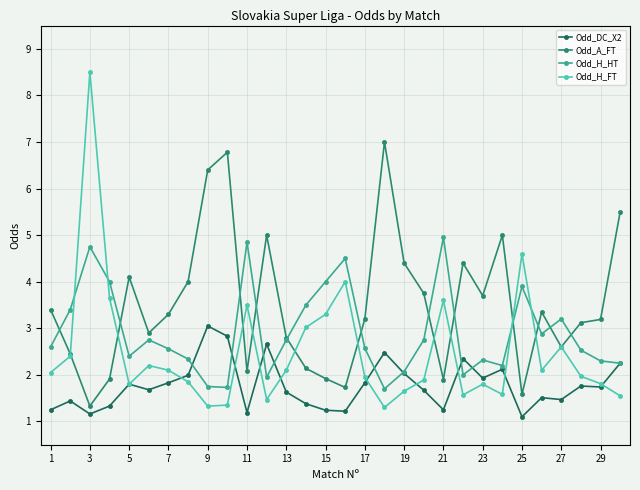

What is the sum of all Odd_DC_X2 values?

53.2